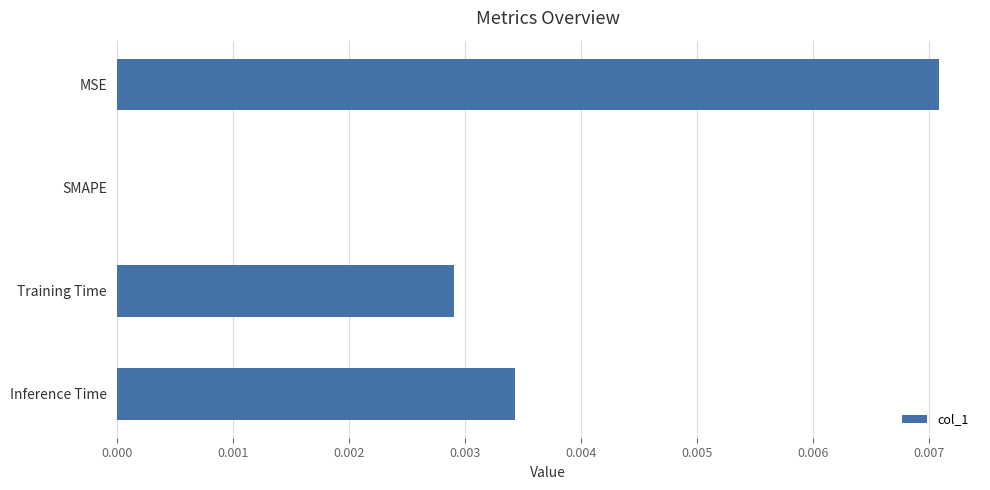

The value at Inference Time is 0.0. True or false?

True